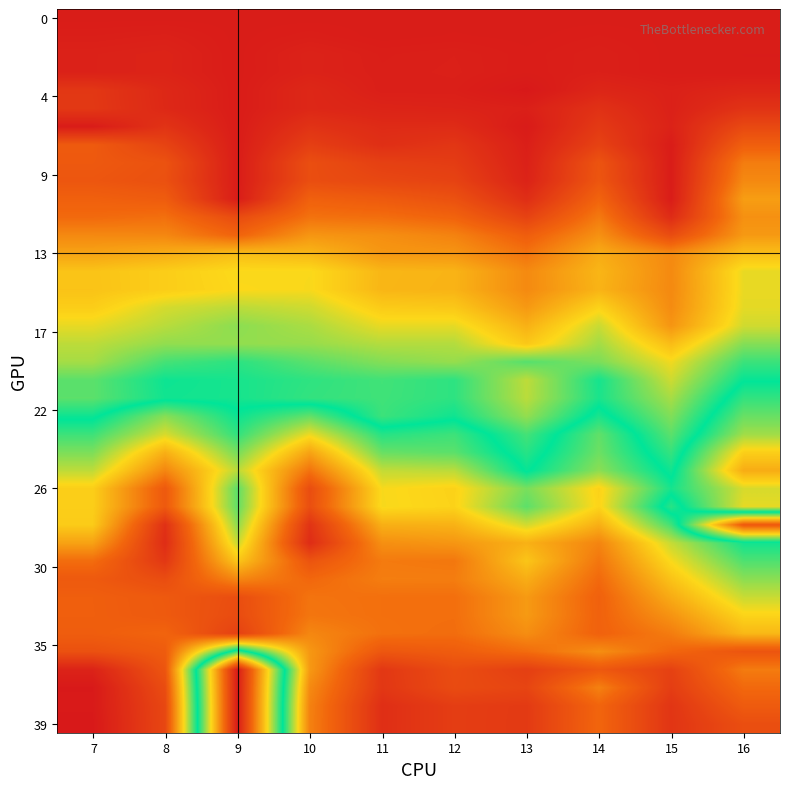

Which series has the widest spread of values?

39